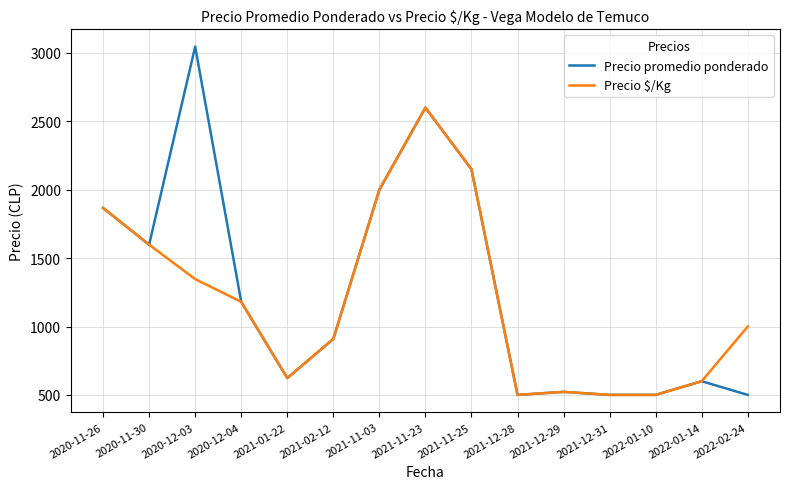

At which category does Precio promedio ponderado reach its first local valley?

2020-11-30